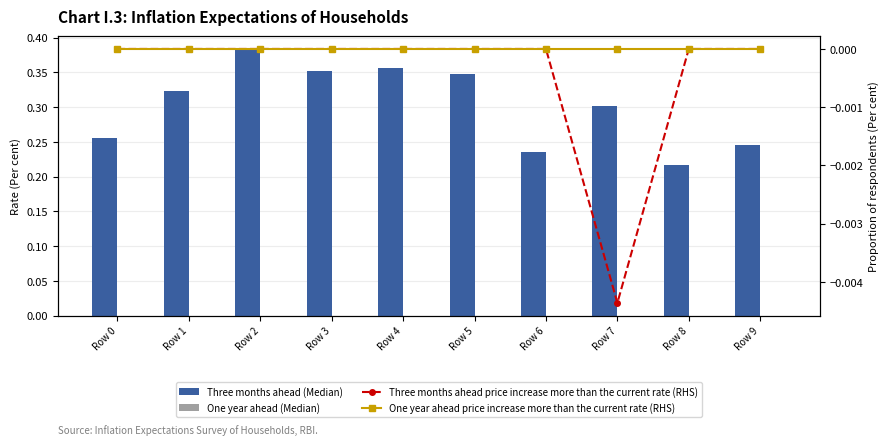

The value of Three months ahead (Median) at Row 0 is 0.1. True or false?

False